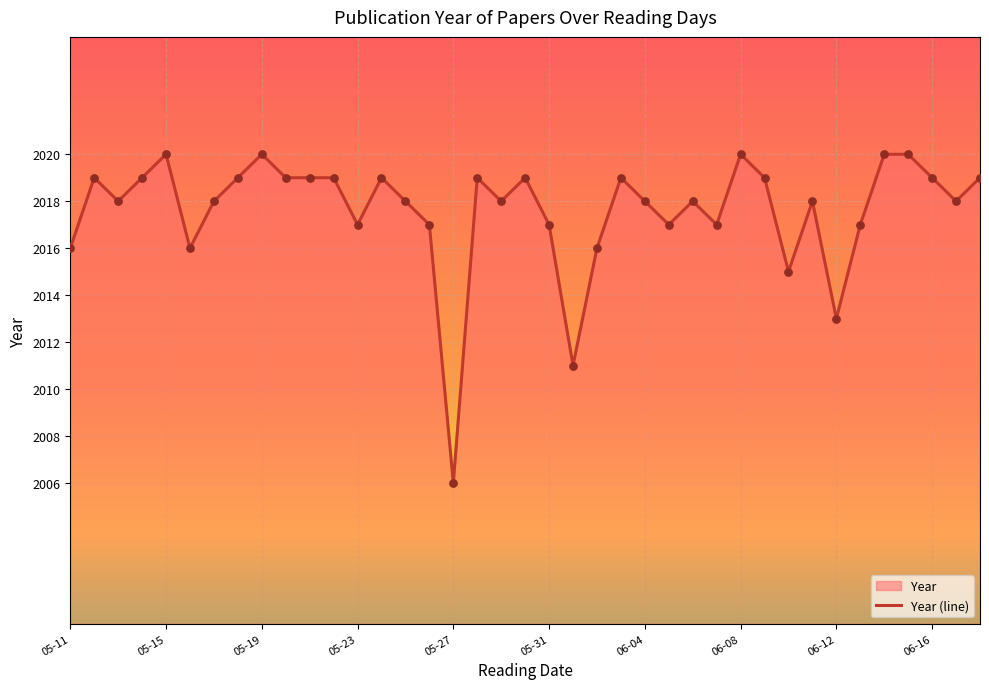

Which category has the lowest value across all series?

05-27